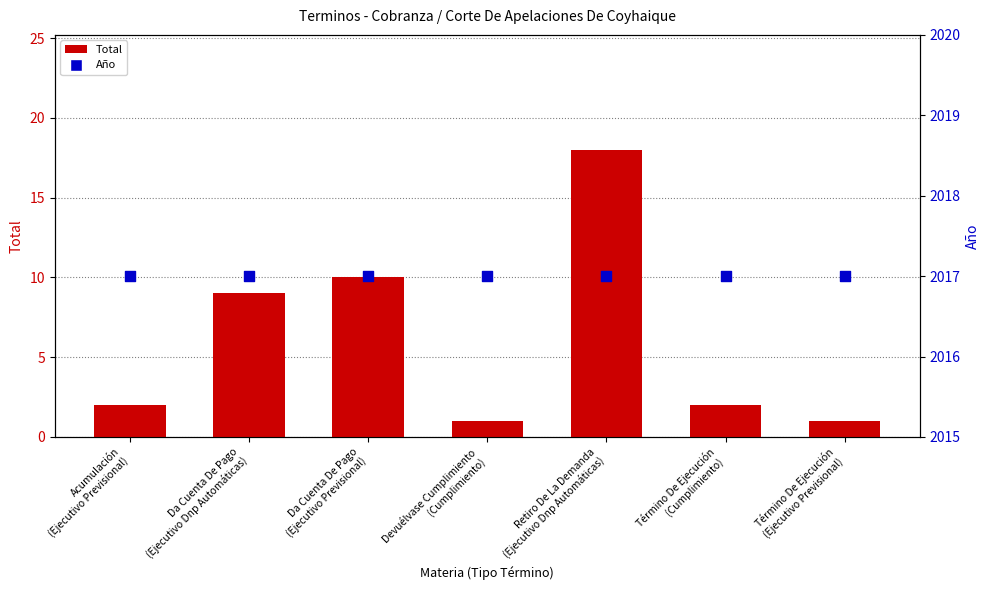

At which category is the sum across all series the highest?

Retiro De La Demanda
(Ejecutivo Dnp Automáticas)